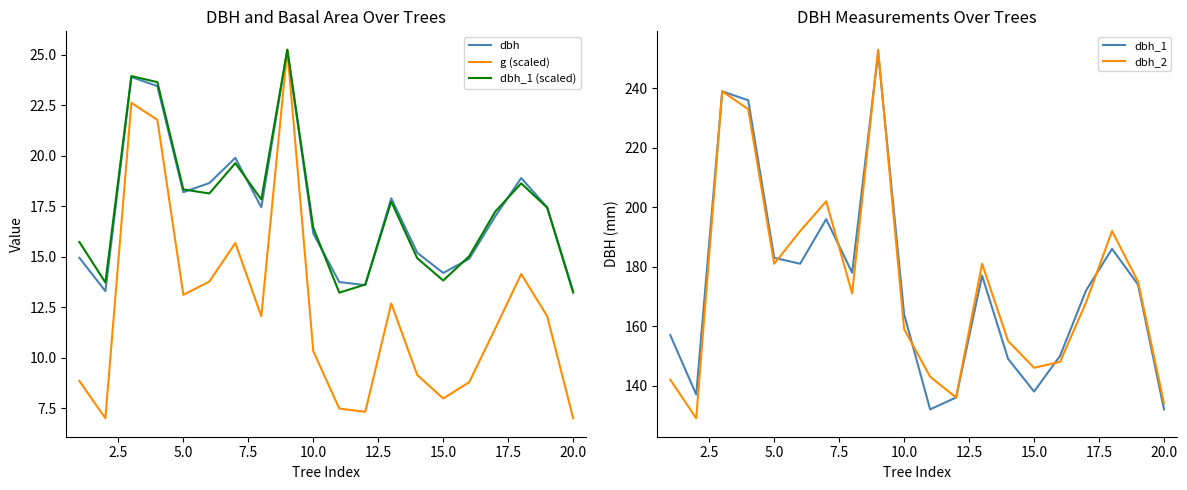

What is the maximum value for dbh_2?

253